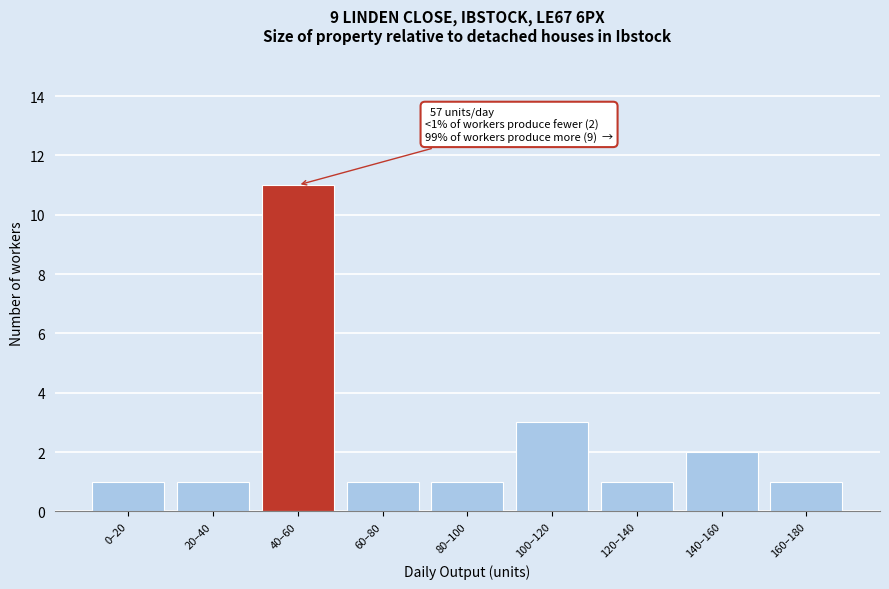

Reading left to right, transcribe all the data shown in this chart.

0–20=1	20–40=1	40–60=11	60–80=1	80–100=1	100–120=3	120–140=1	140–160=2	160–180=1